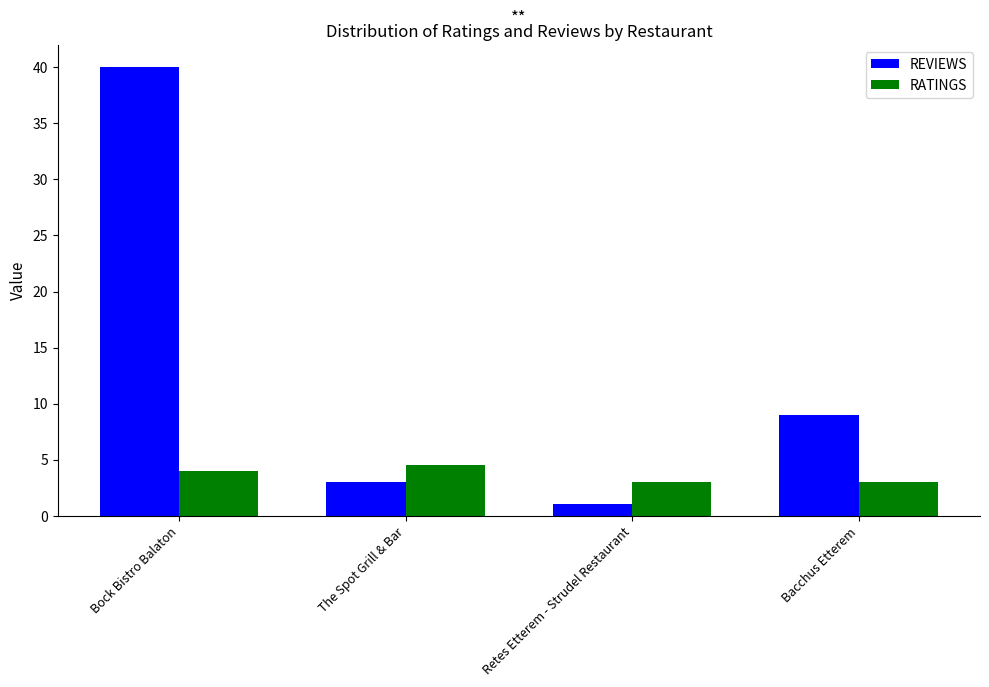

Count the number of data series in this chart.

2